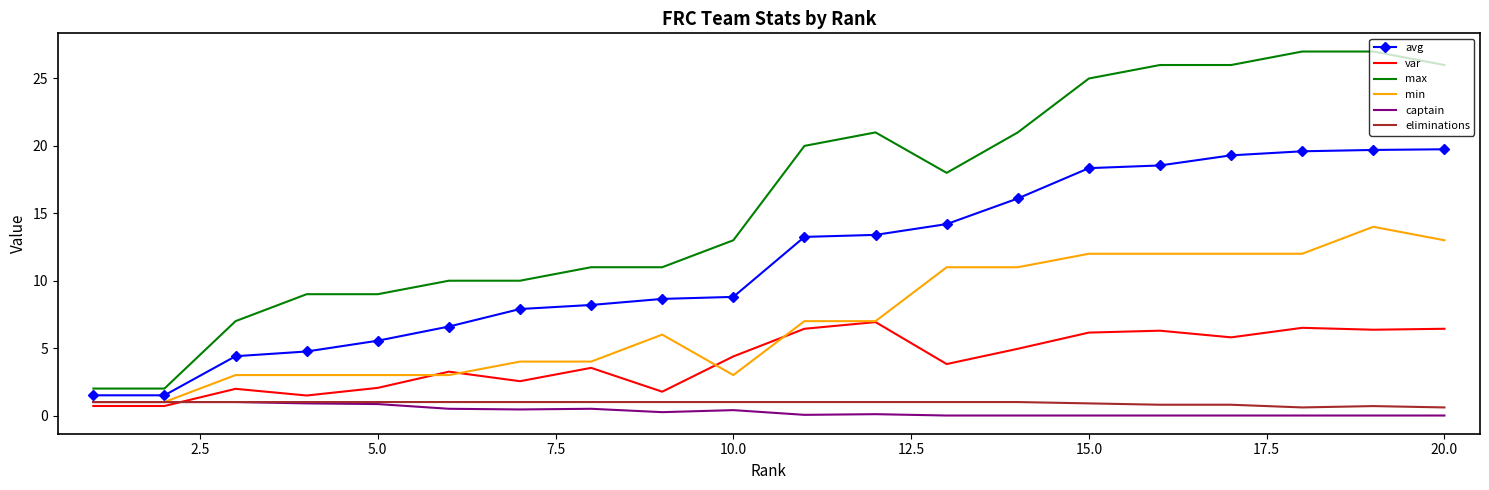

What is the maximum value for var?

6.9